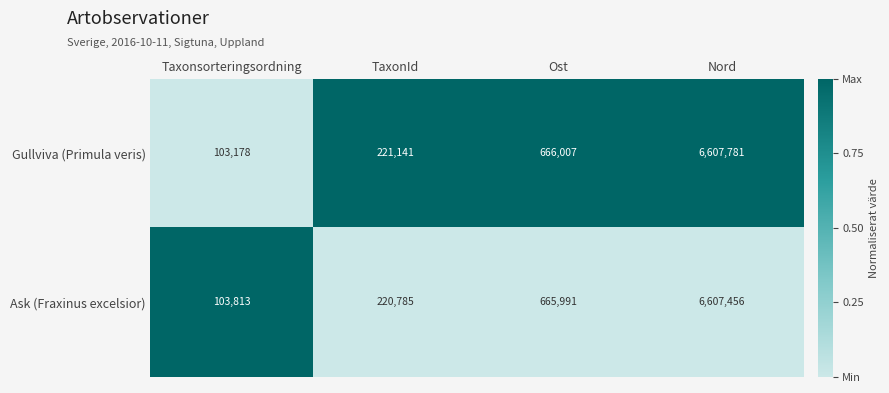

Which series has the largest total across all categories?

Gullviva (Primula veris)